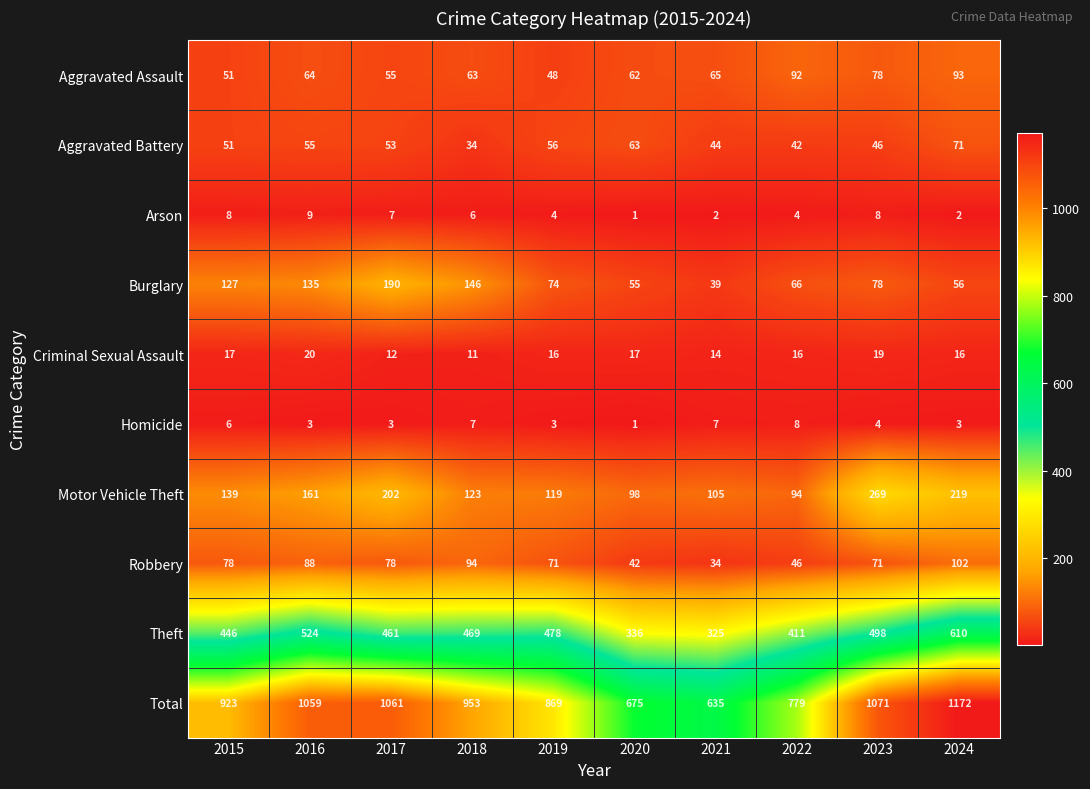

At which label is Aggravated Battery closest to 52?

2015